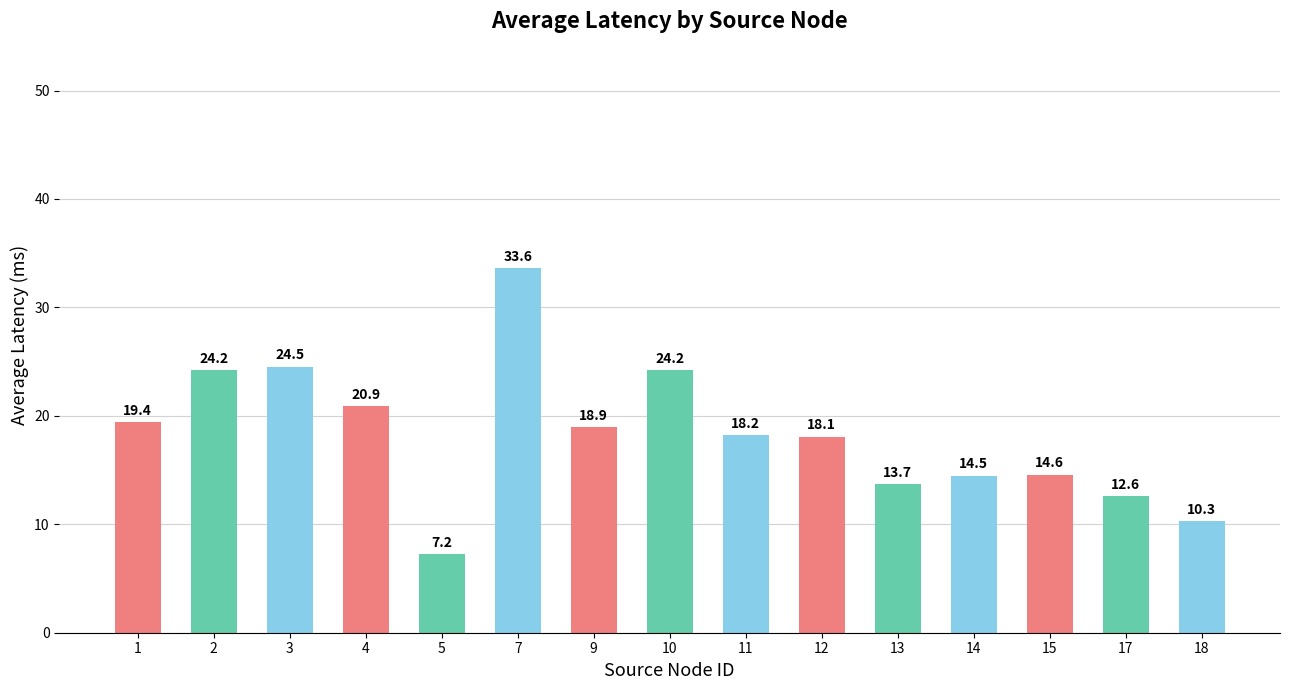

What is the value of the 10th bar from the left?

18.1